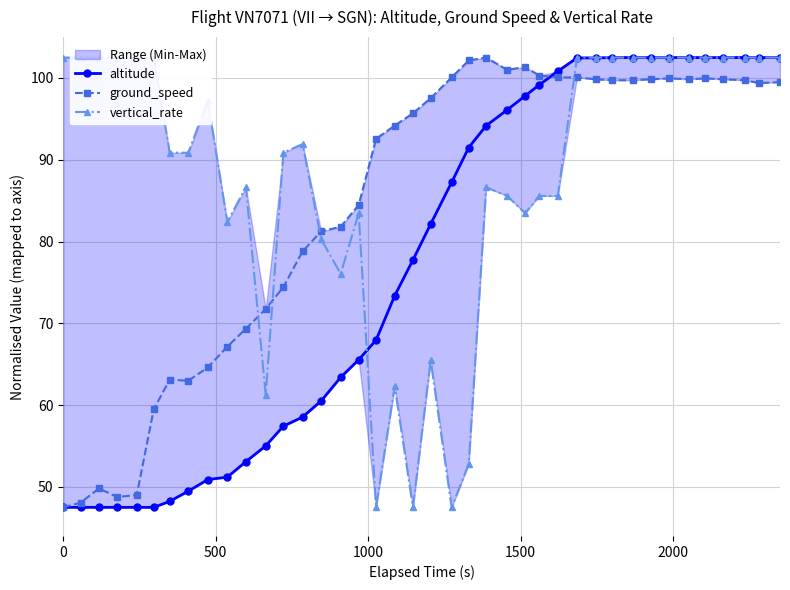

What is the value of the altitude point at the 33rd from the left?

102.5